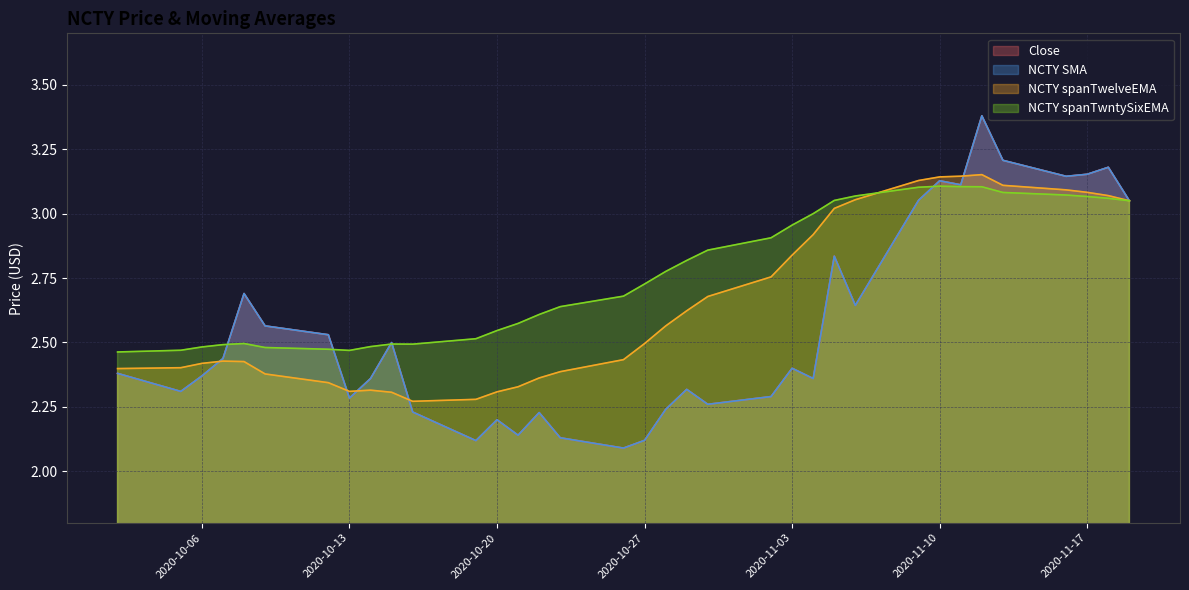

How many interior local valleys does the Close series have?

10